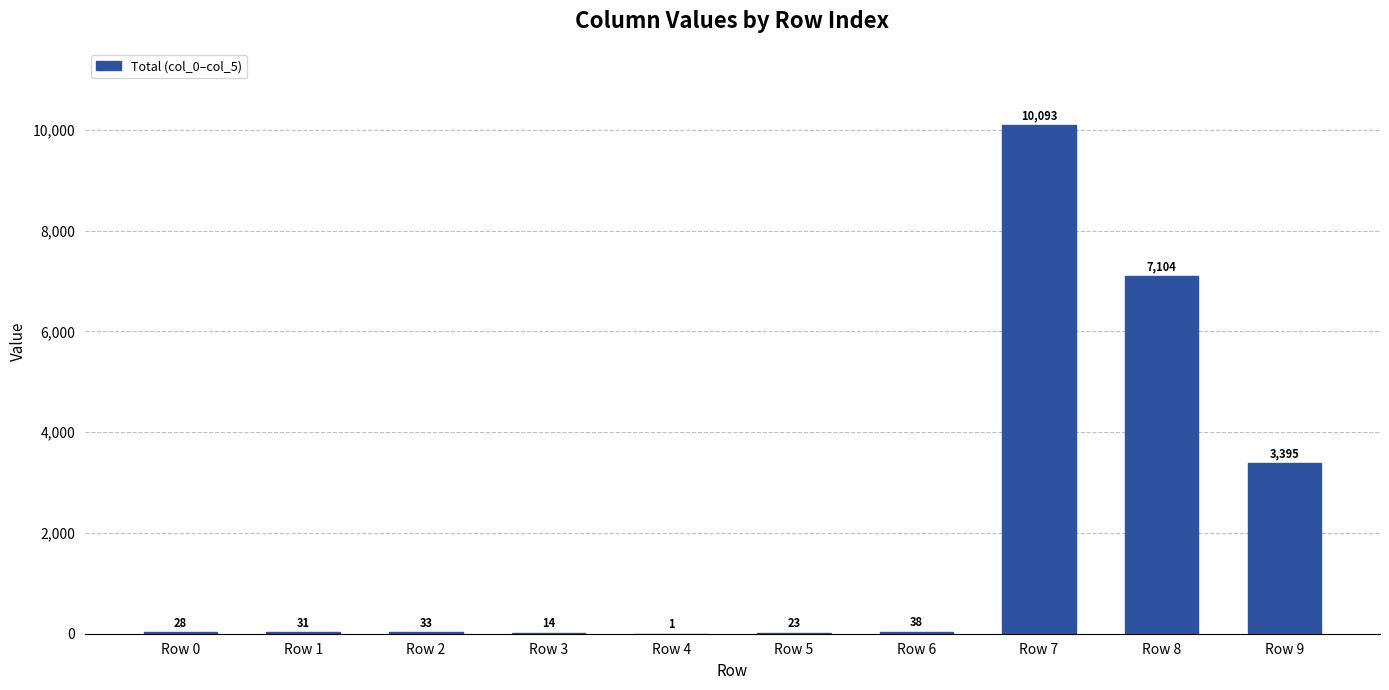

Is it true that the value at Row 7 is 4302?

False